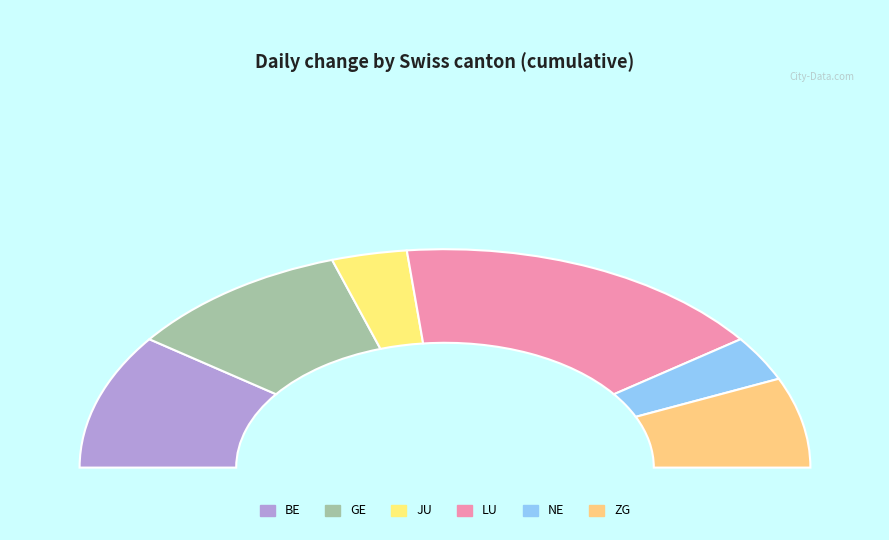

Rank the categories by value from lowest to highest.

JU, NE, ZG, BE, GE, LU